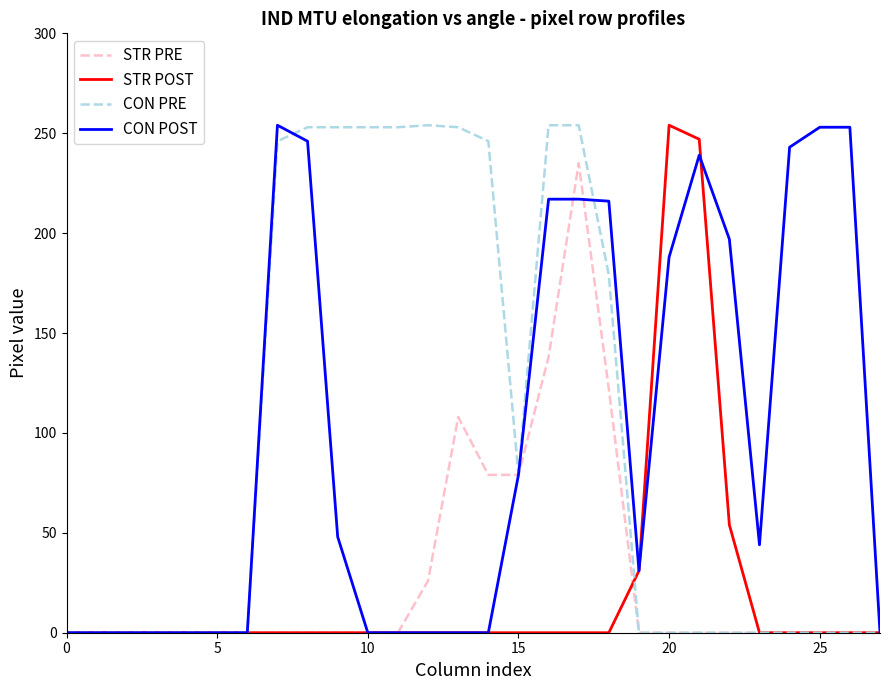

What is the maximum value shown in the chart?

254